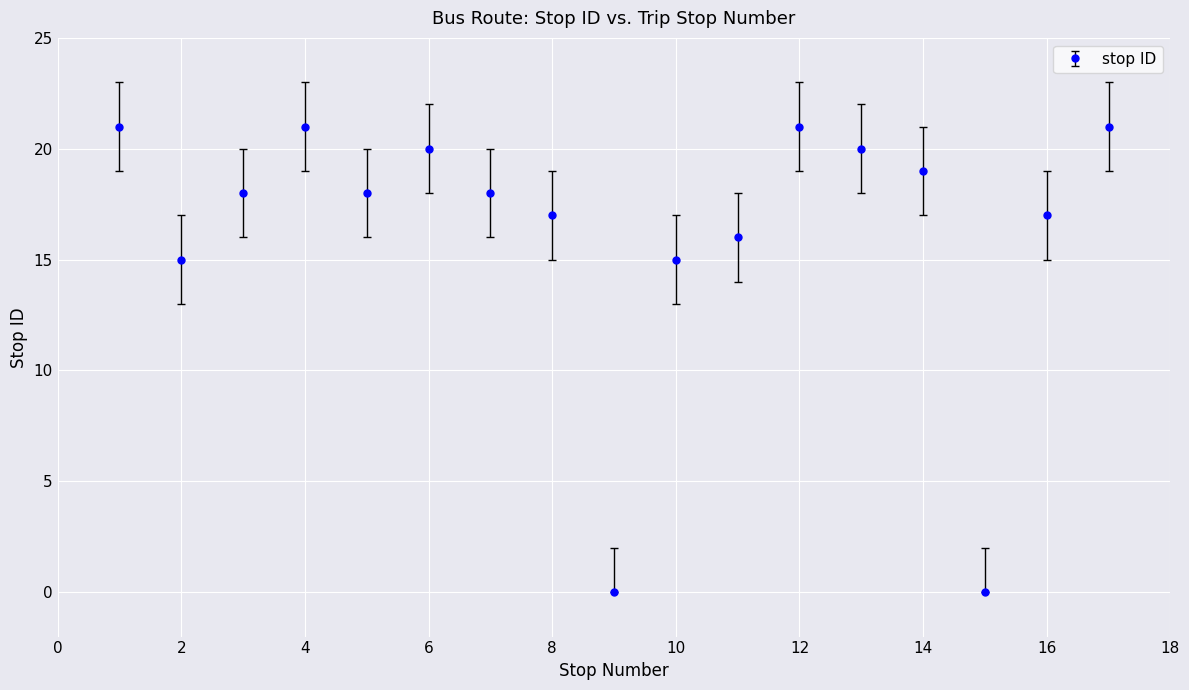

Does the chart have visible grid lines?

Yes